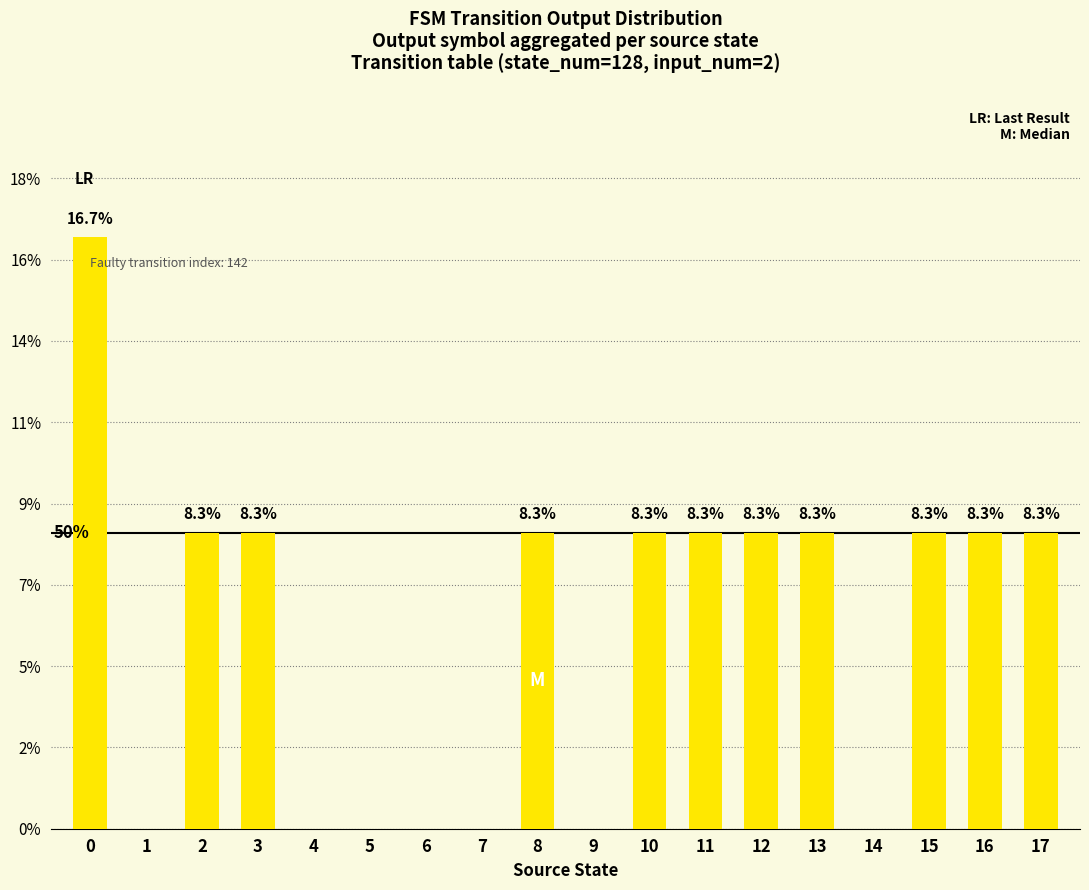

Rank the categories by value from highest to lowest.

0, 2, 3, 8, 10, 11, 12, 13, 15, 16, 17, 1, 4, 5, 6, 7, 9, 14